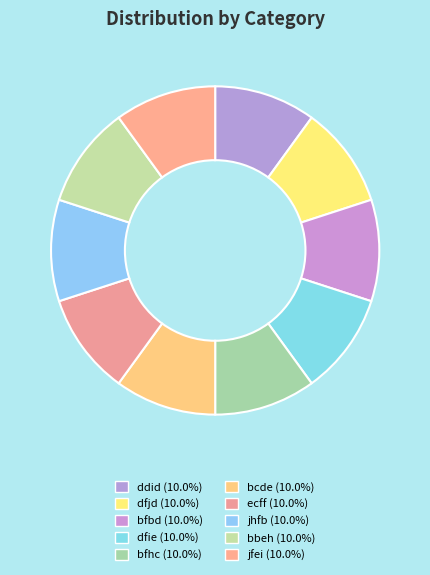

Count the number of slices in the pie.

10